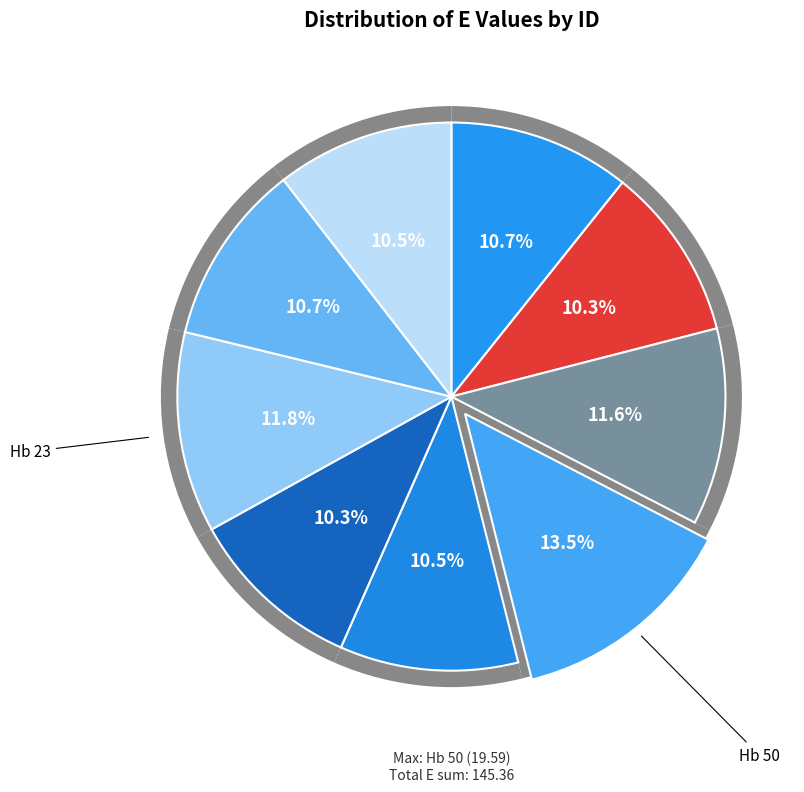

What is the total percentage of Hb 20 and Hb 23?

22.1%